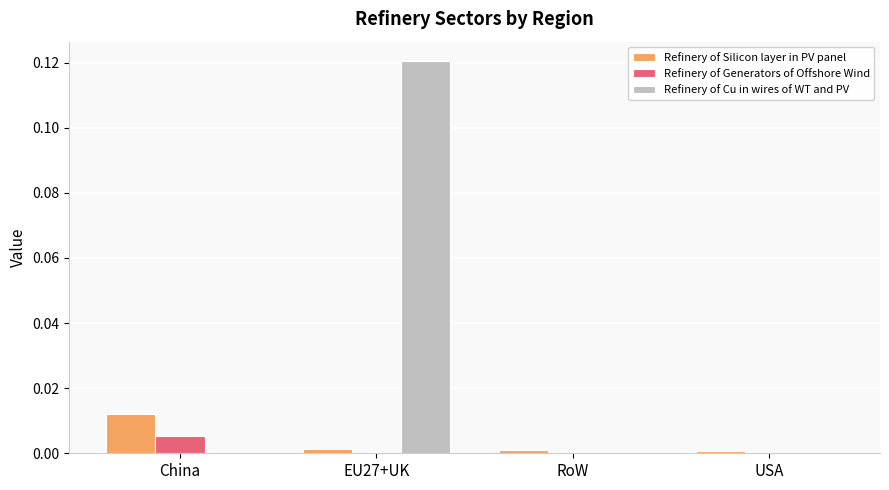

Which series has the largest total across all categories?

Refinery of Cu in wires of WT and PV